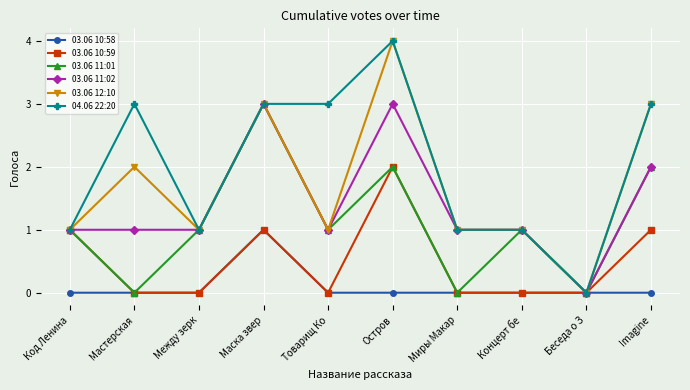

At which category is the sum across all series the highest?

Остров